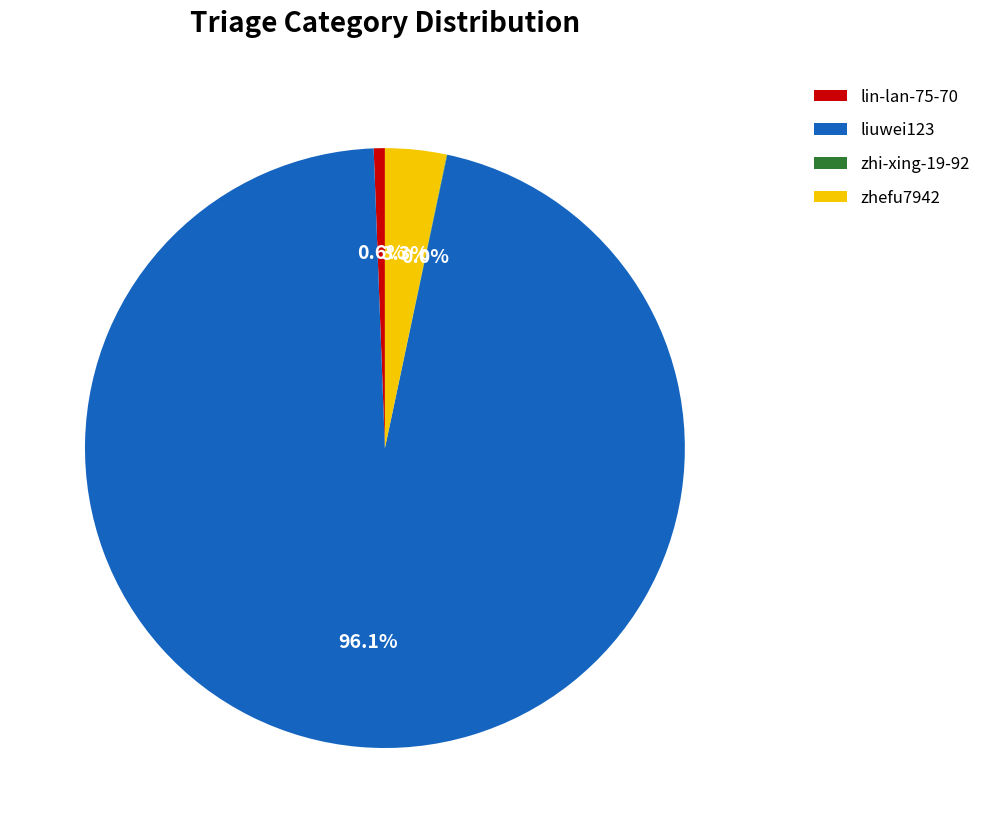

Is it true that liuwei123 is 96% of the pie?

True